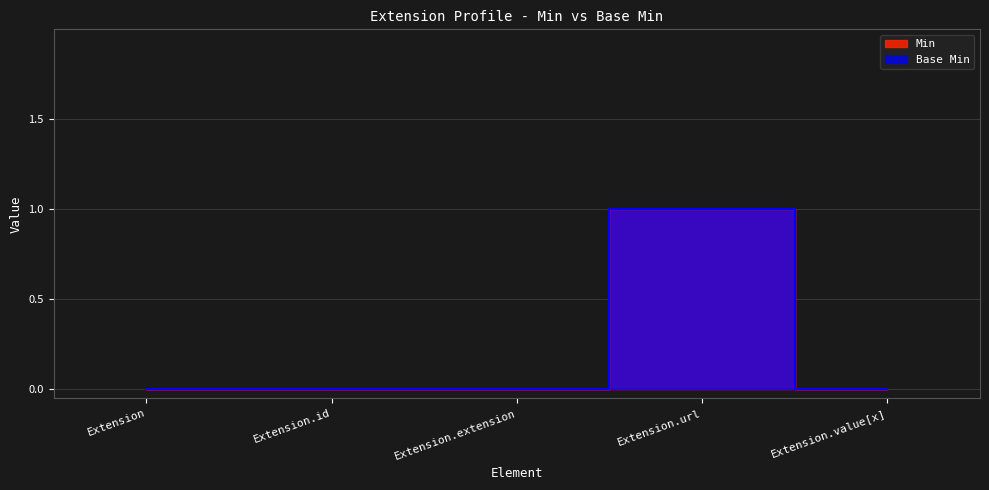

Does the chart have visible grid lines?

Yes